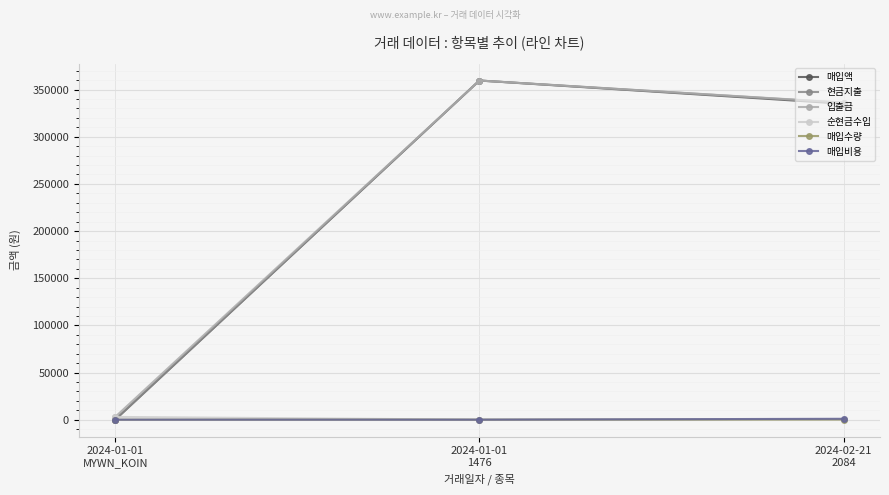

What position from the right is 2024-02-21
2084?

1